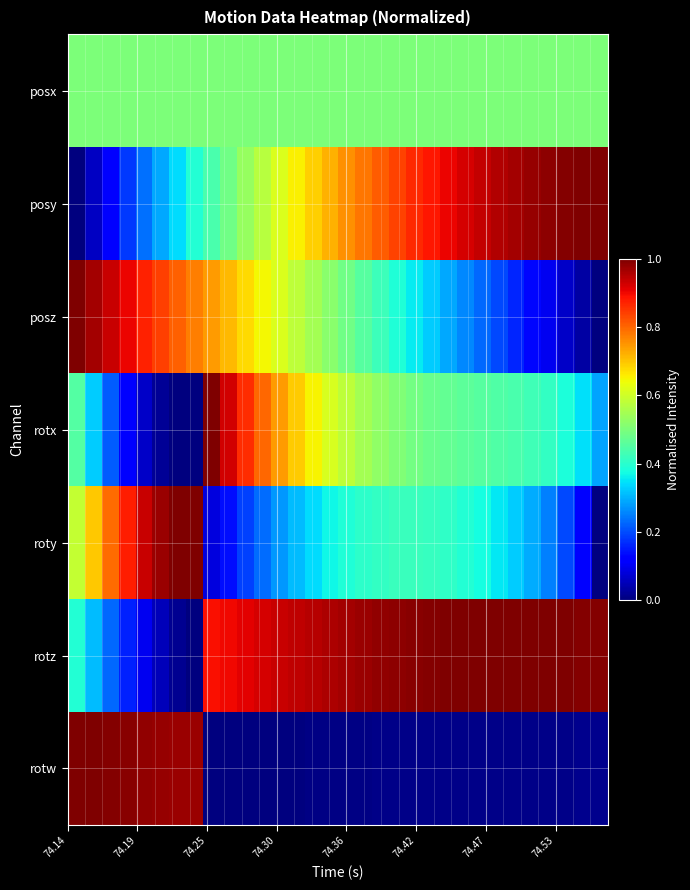

Count the number of categories in the chart.

32